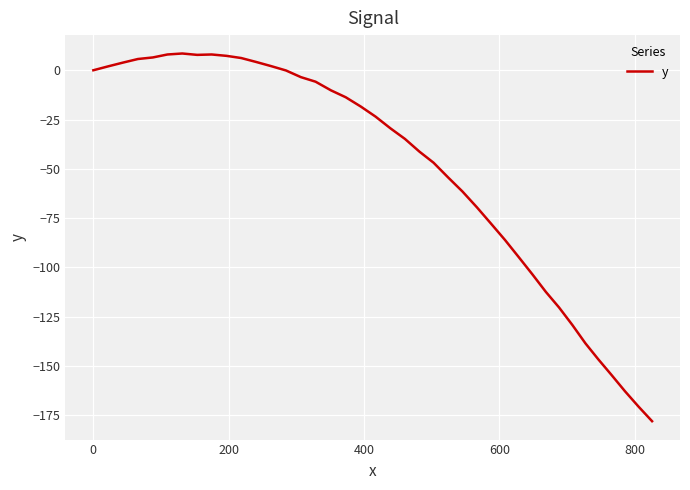

What is the smallest value displayed?

-178.0